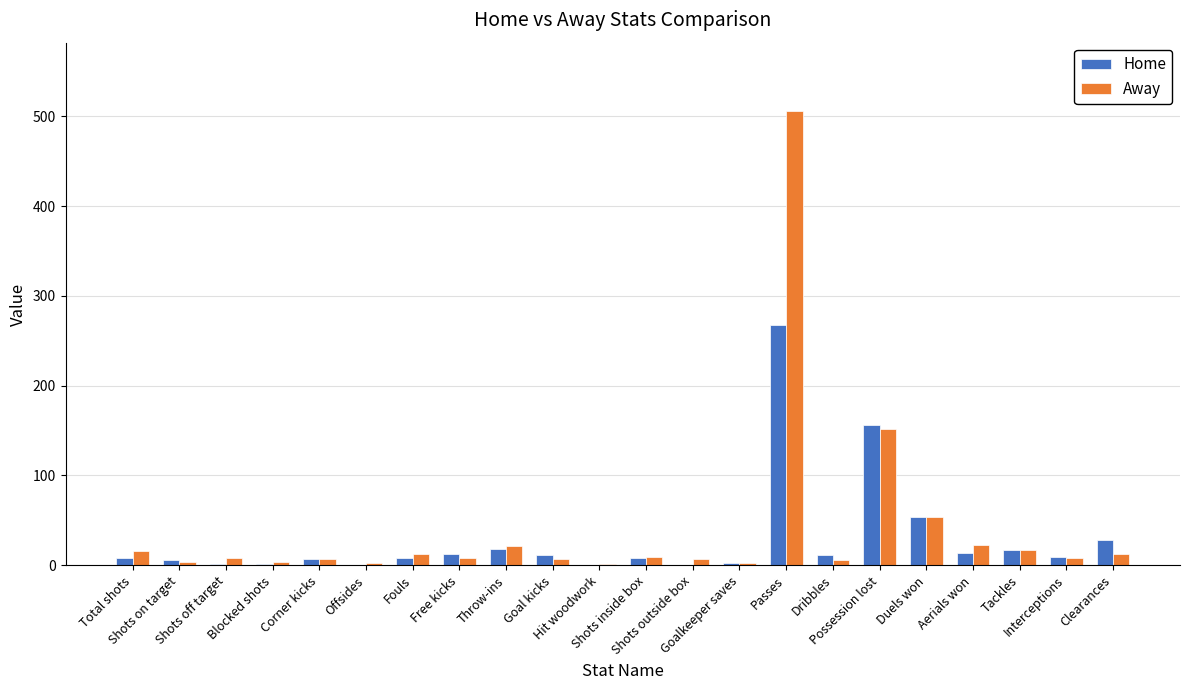

What is the greatest value displayed?

506